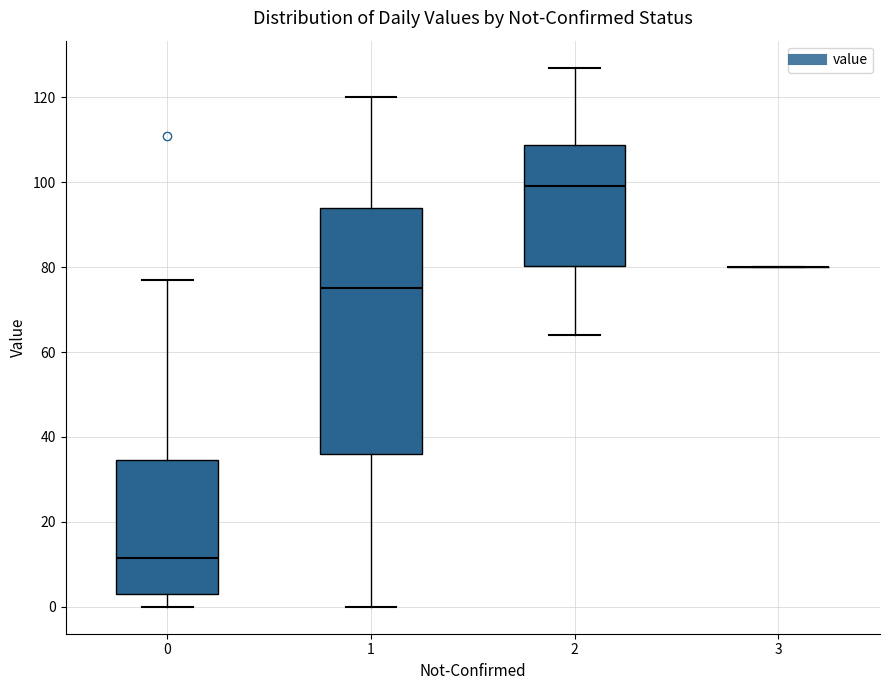

Reading left to right, transcribe this box plot: for each box, give where its median line is, the range the box spans, and where its two whiskers end, as read against the y-axis. The values are not printed on the chart, so give them approximately, as read against the axis.

0: median 12, box 4 to 34, whiskers 0 to 78
1: median 76, box 36 to 94, whiskers 0 to 120
2: median 100, box 80 to 108, whiskers 64 to 128
3: box collapsed to a line at 80, whiskers 80 to 80